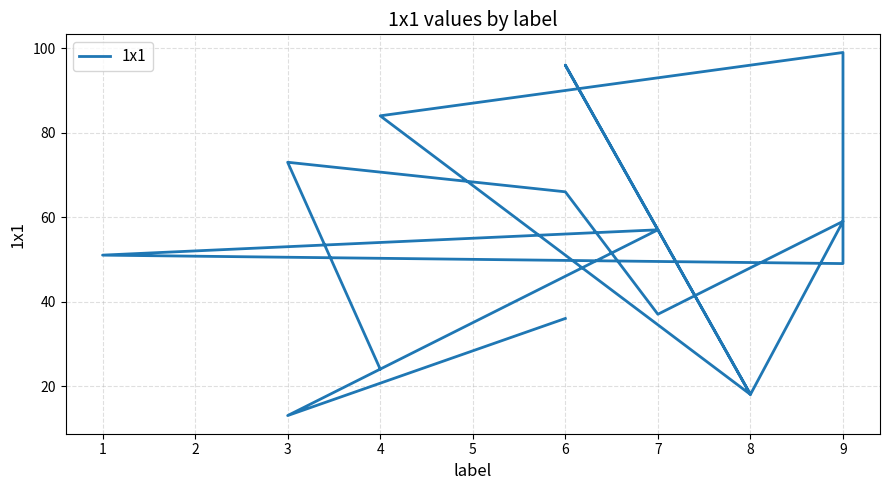

The value at 10 is 33. True or false?

False